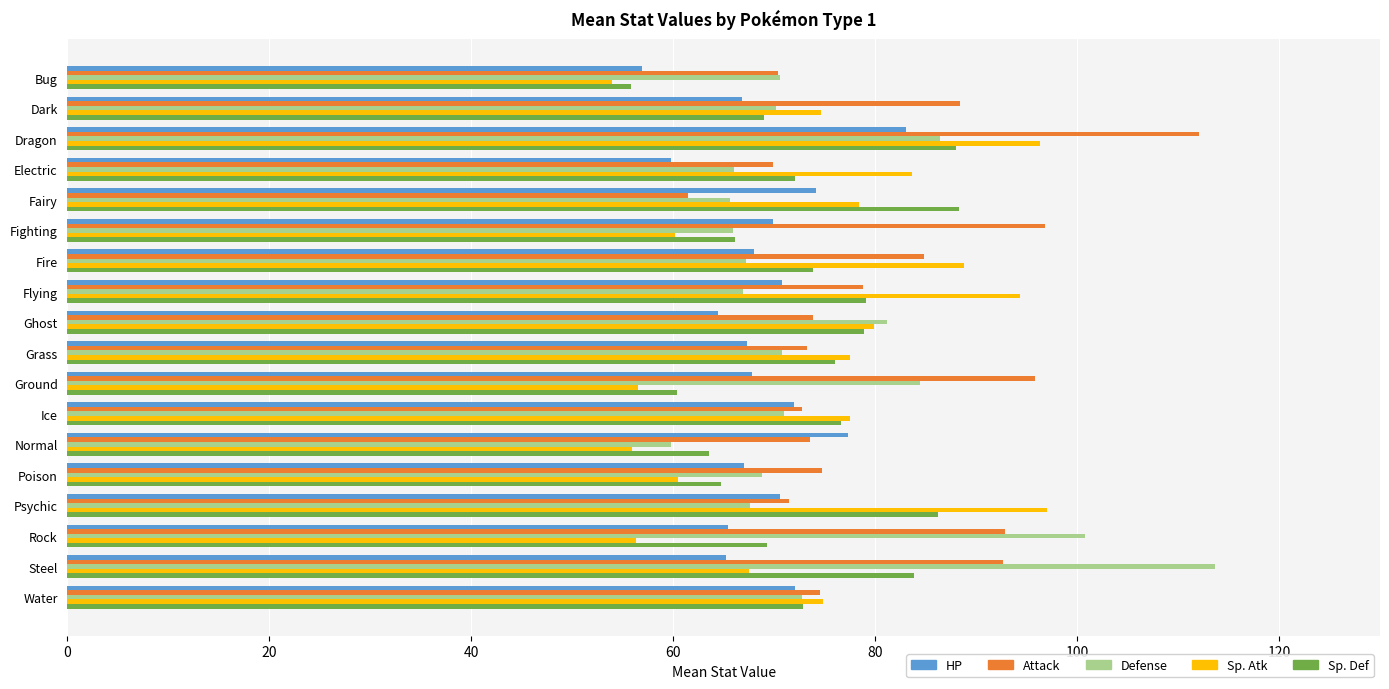

At which category is the sum across all series the highest?

Dragon